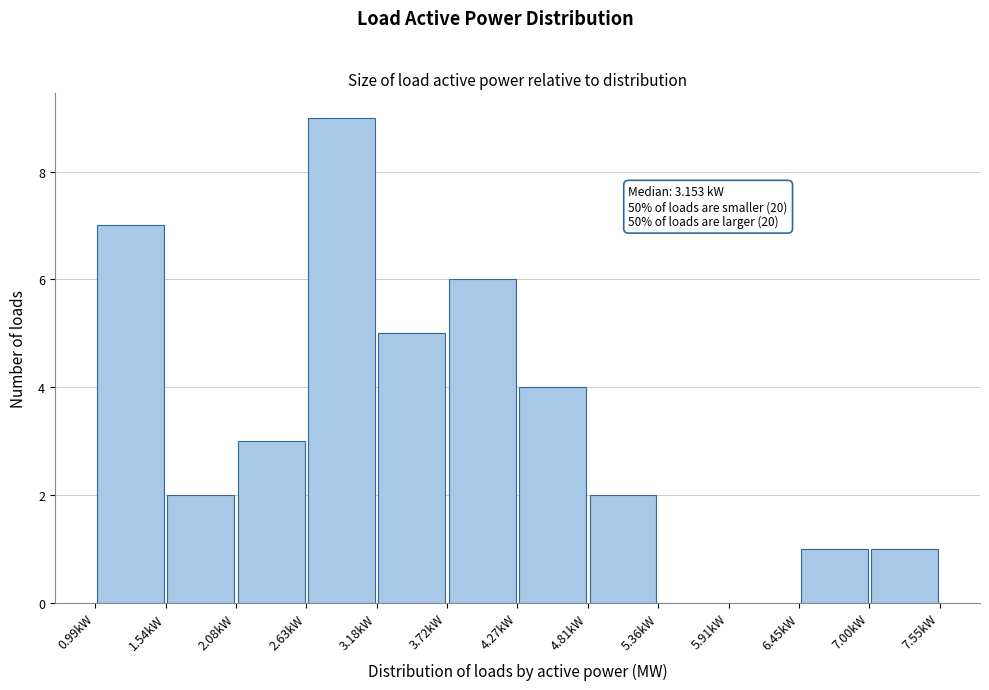

Which range on the x-axis has the tallest bar?

2.6 to 3.2